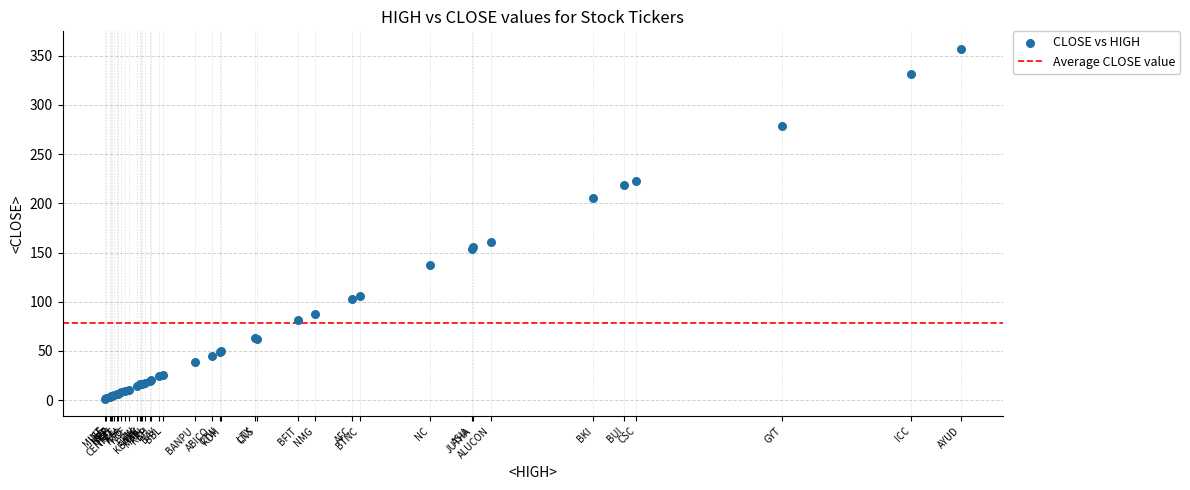

What Y value in the scatter plot is closest to 179?

160.8